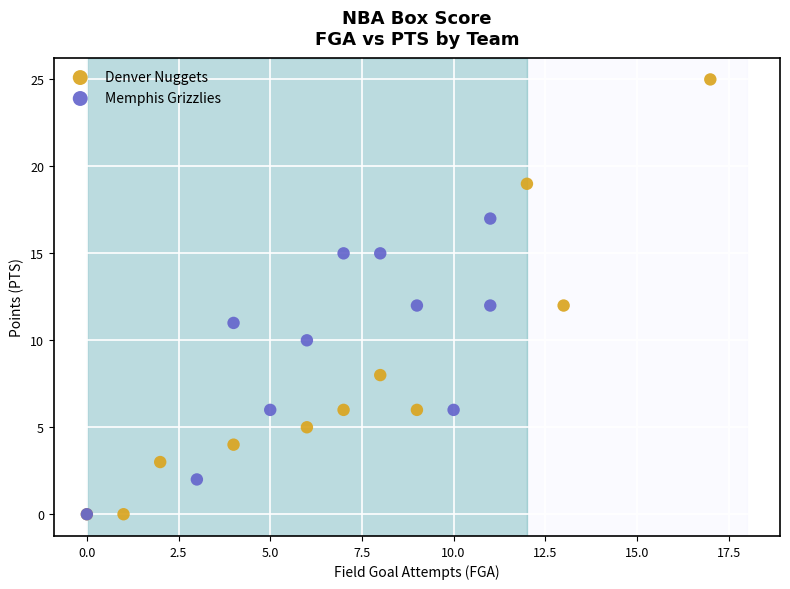

Which series contains the highest Y value?

Denver Nuggets